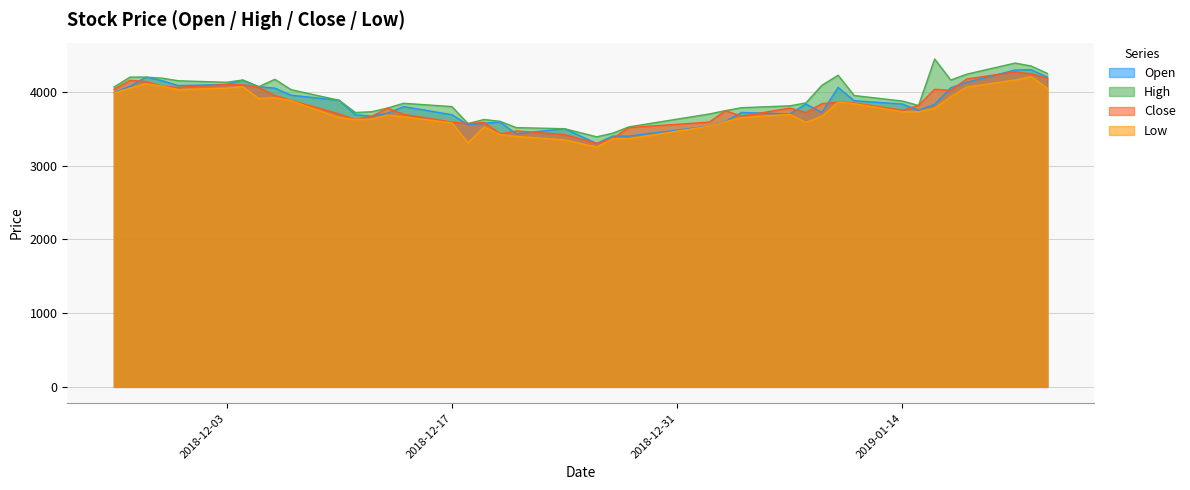

What is the value of the Open point at the 31st from the left?

4060